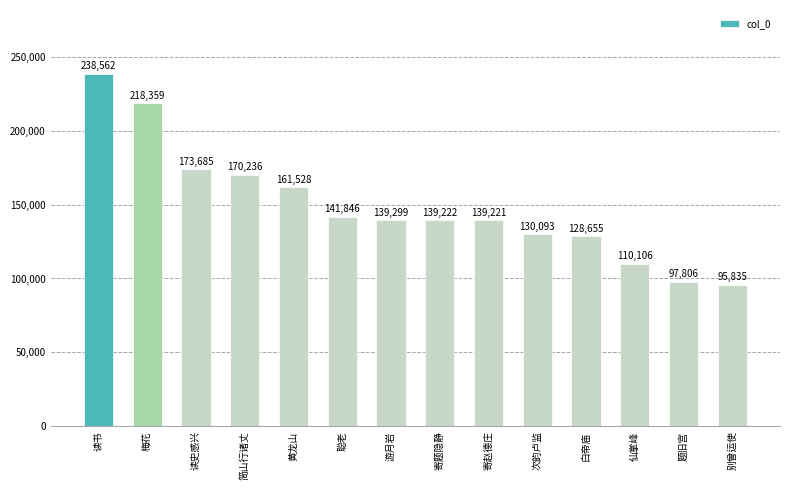

Reading left to right, list all the values displayed in this chart.

读书=238562	梅花=218359	读史感兴=173685	简山行诸丈=170236	黄龙山=161528	聪老=141846	游月岩=139299	寄题隐静=139222	寄赵德庄=139221	次韵卢监=130093	白帝庙=128655	仙掌峰=110106	题旧宫=97806	别曾运使=95835